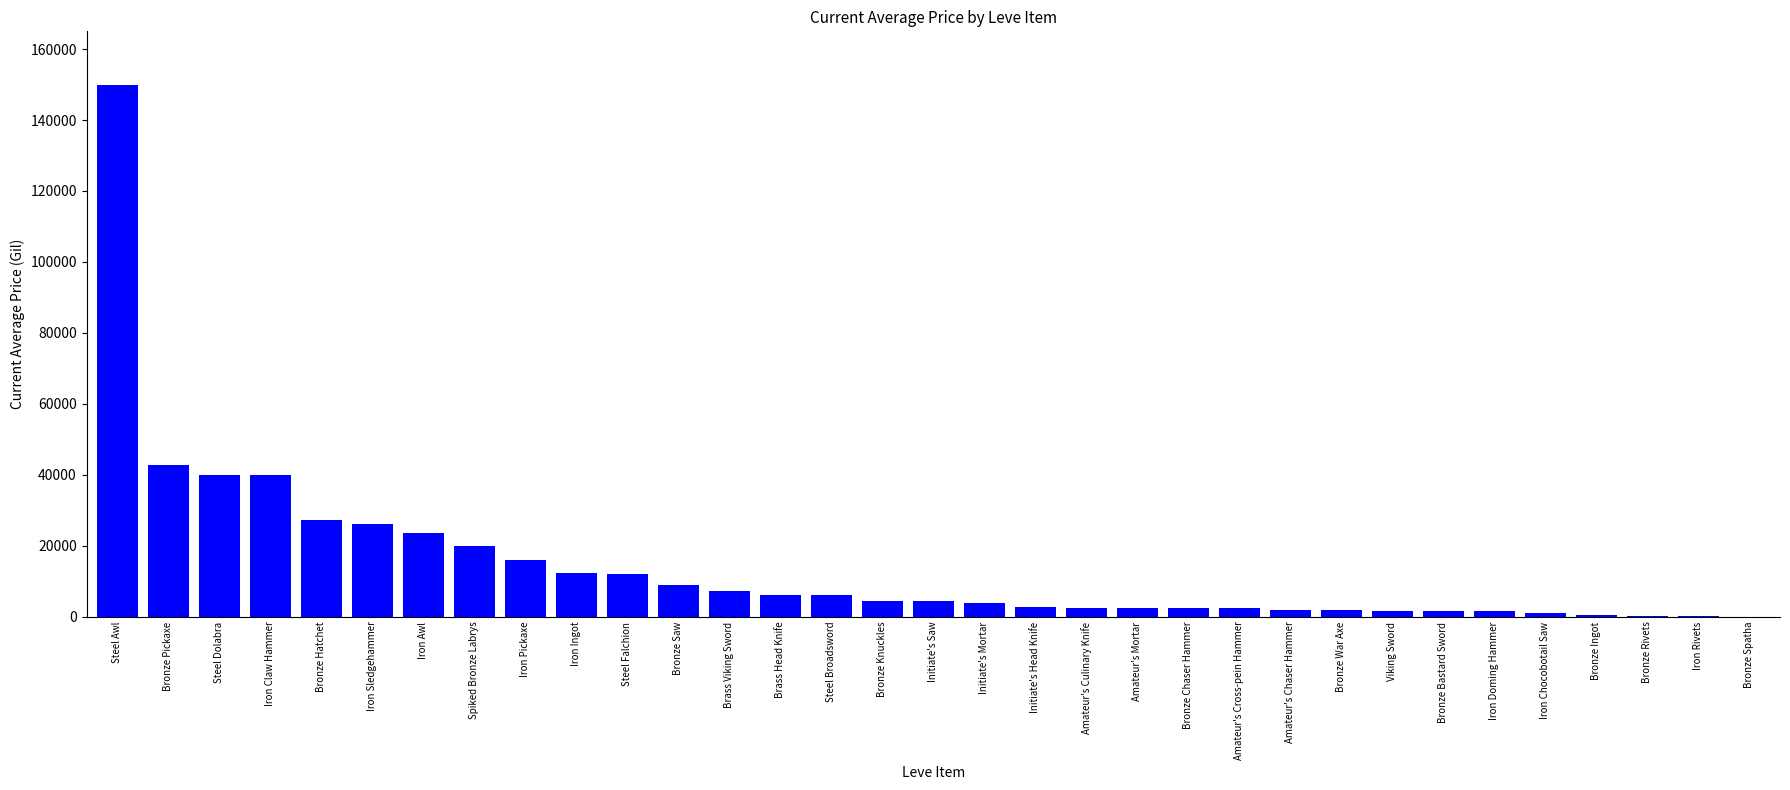

At which category does the chart reach its peak across all series?

Steel Awl